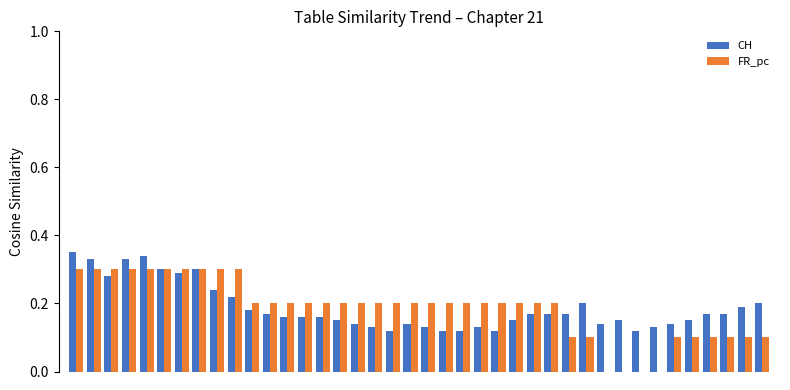

What is the value of the FR_pc bar at the 23rd from the left?

0.2